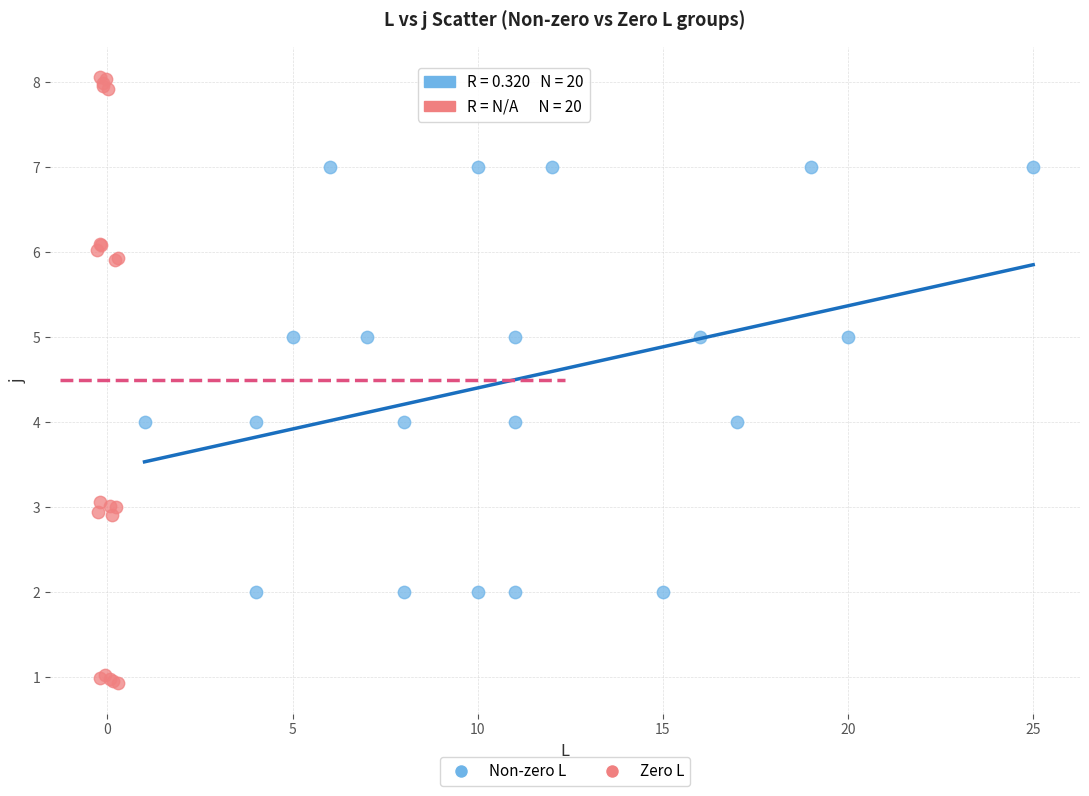

Which series has the widest spread of Y values?

Zero L